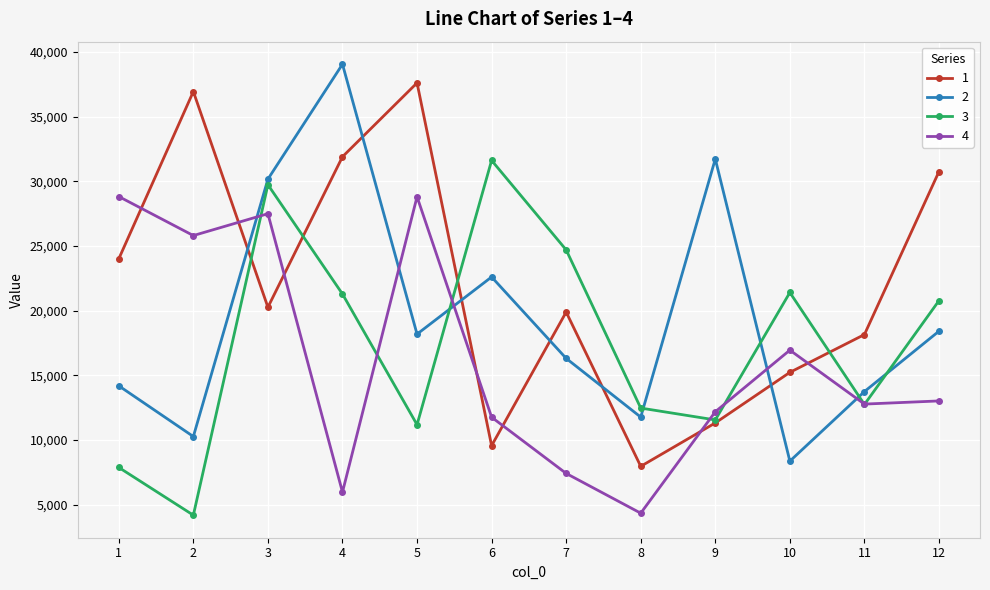

How many times do 1 and 2 cross each other?

6